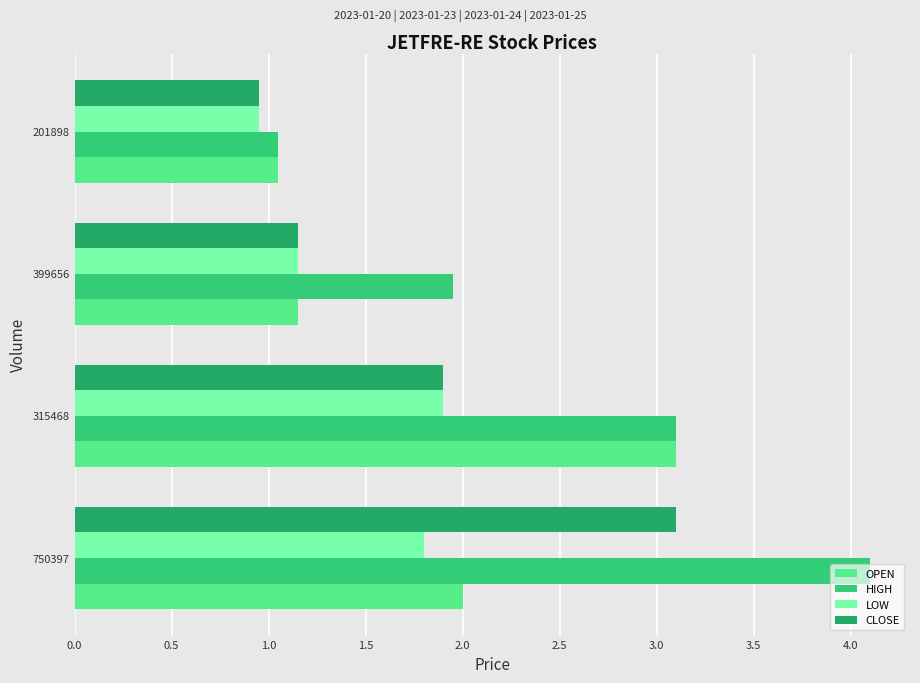

The HIGH series shows 3.1 at 315468. True or false?

True